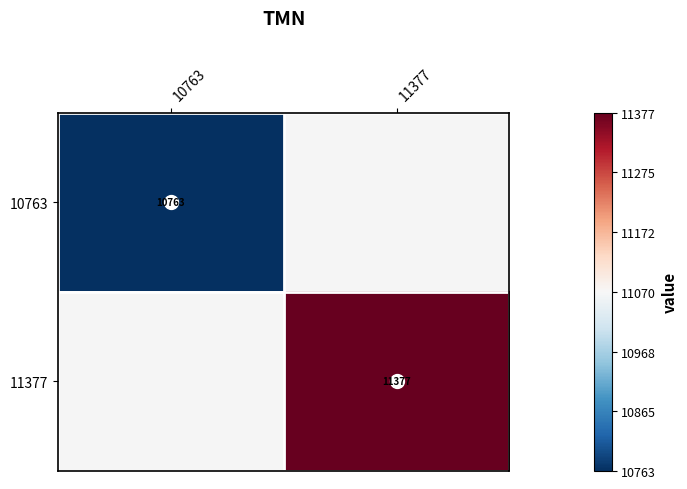

Is it true that 11377 equals 3888 at 11377?

False